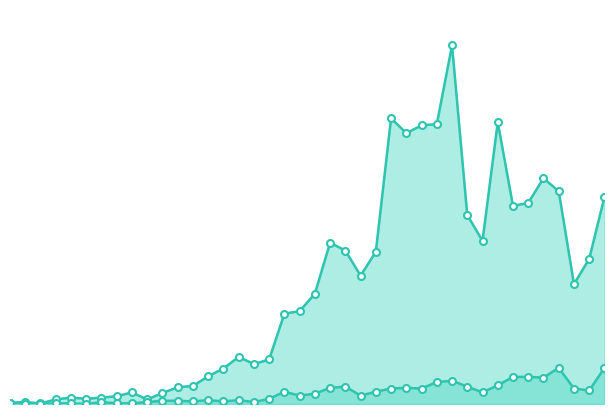

Which series contains the lowest Y value?

not-confirmed